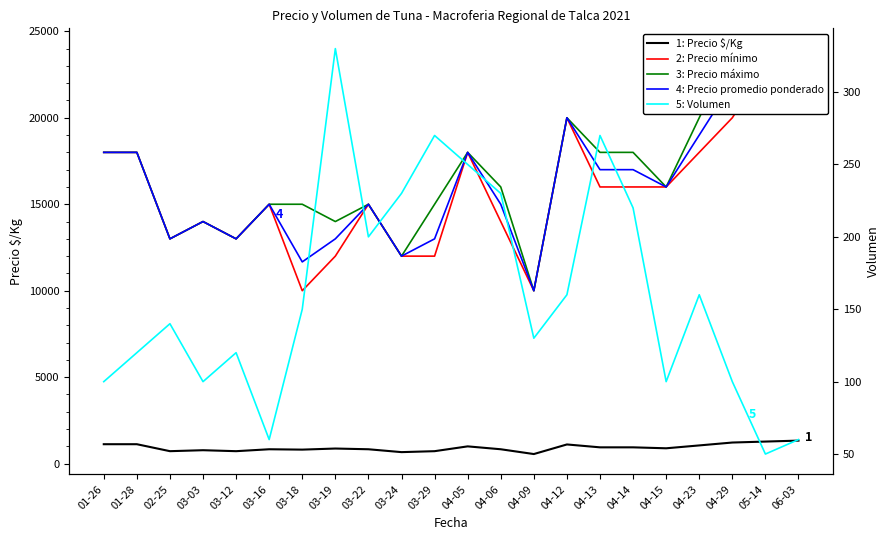

What is the label of the 15th point from the left?

04-12